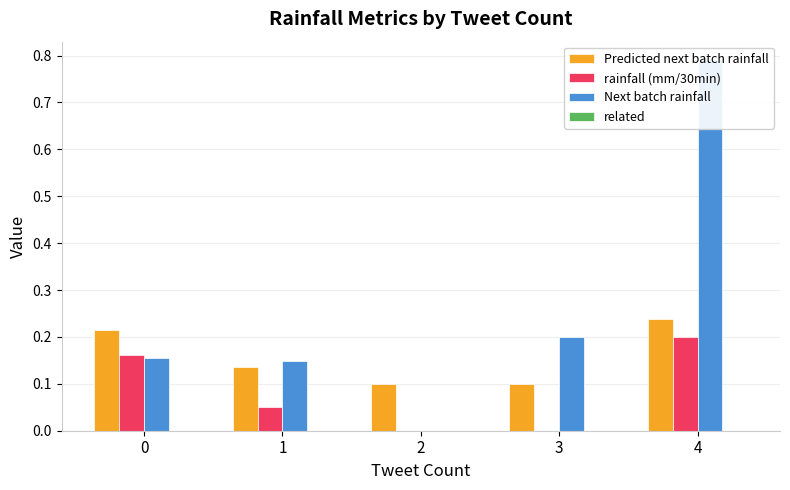

Reading left to right, transcribe all the data shown in this chart.

Predicted next batch rainfall: 0.2	0.1	0.1	0.1	0.2
rainfall (mm/30min): 0.2	0.1	0.0	0.0	0.2
Next batch rainfall: 0.2	0.1	0.0	0.2	0.8
related: 0.0	0.0	0.0	0.0	0.0